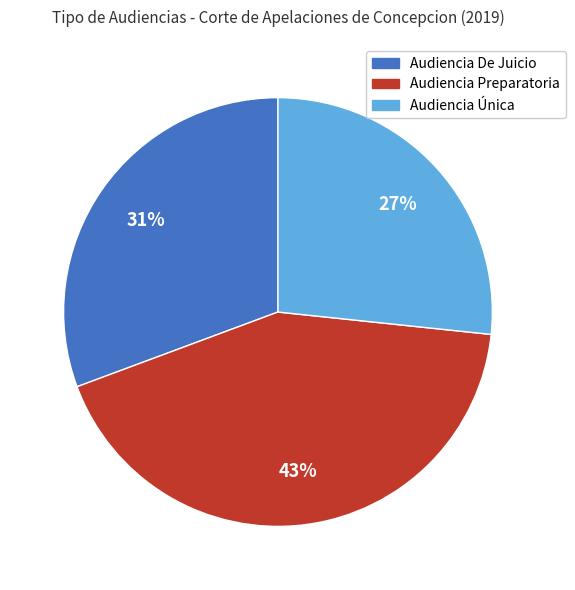

Is it true that Audiencia Única is 27% of the pie?

True